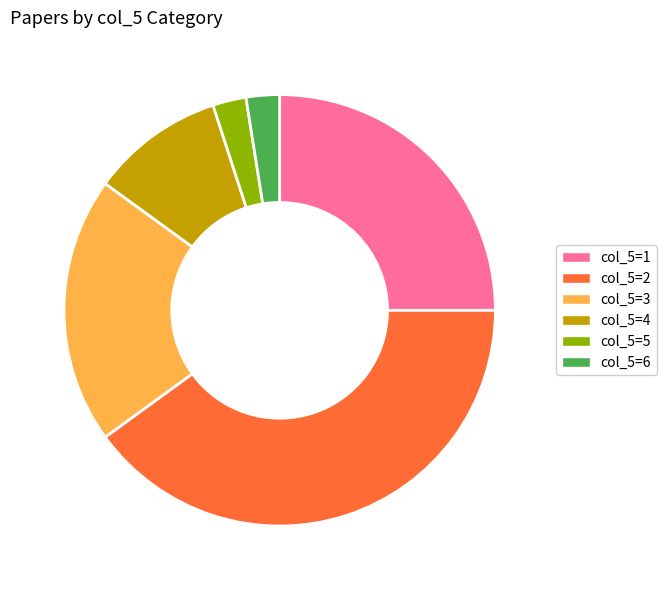

The col_5=6 slice represents 15% of the pie. True or false?

False